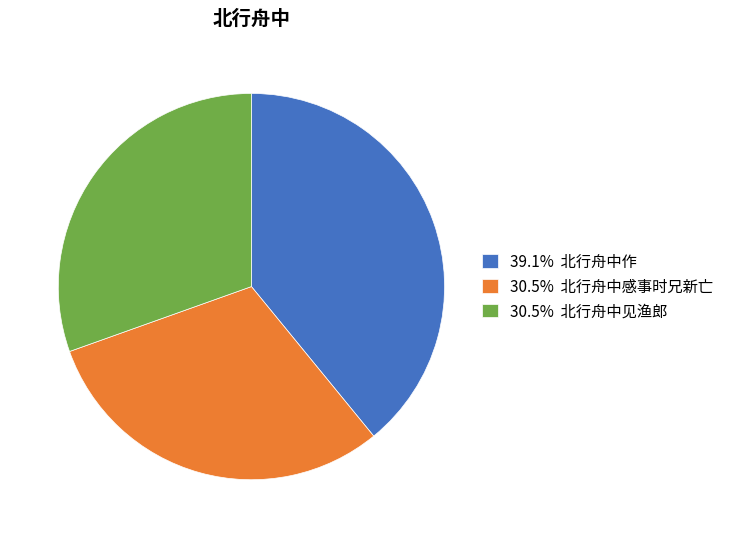

Approximately how many times larger is the value at 39.1% 北行舟中作 compared to 30.5% 北行舟中感事时兄新亡?

1.3